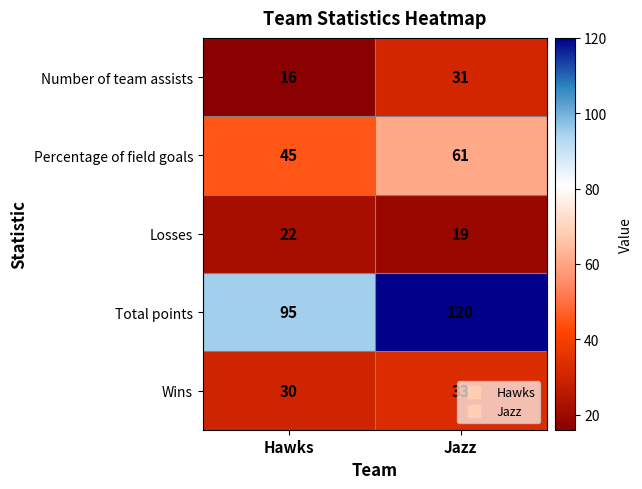

What is the difference between the highest and lowest values at Jazz?

101